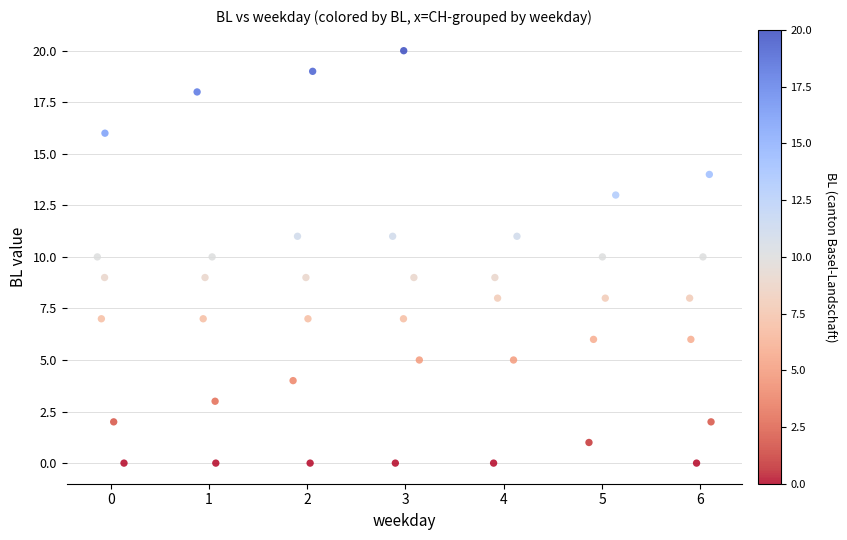

What is the range of Y values (max minus min)?

20